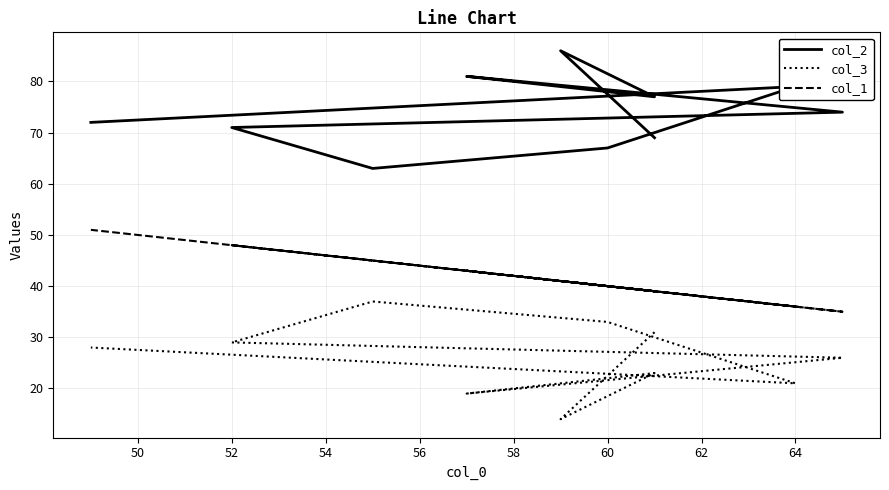

What is the minimum value for col_3?

14